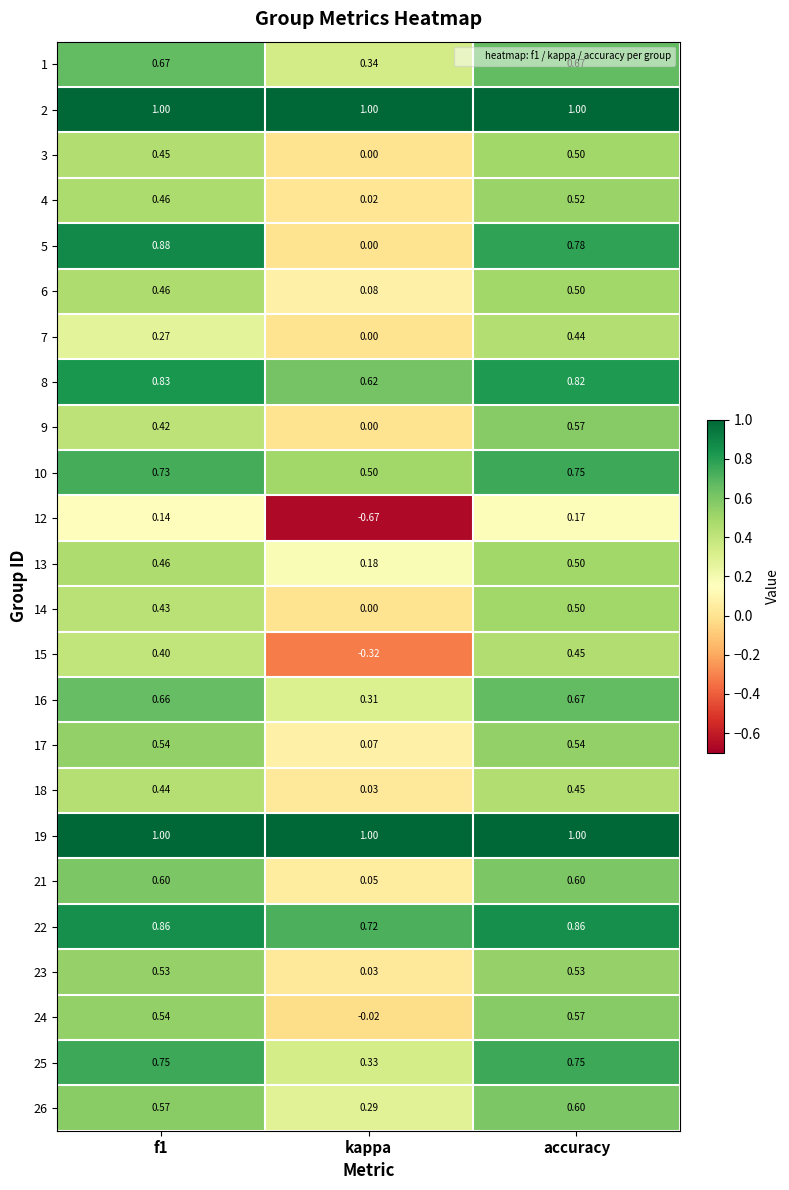

At which label does 1 reach its minimum?

kappa